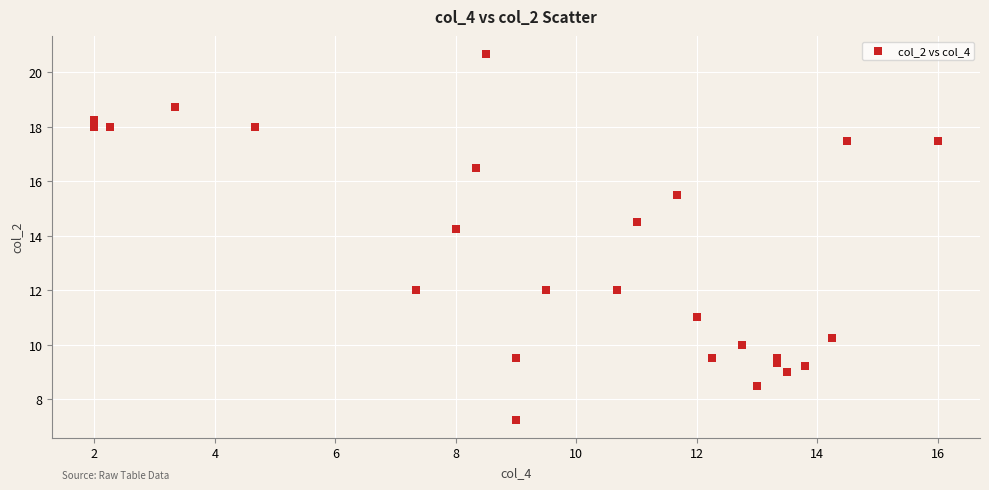

What is the range of Y values (max minus min)?

13.4